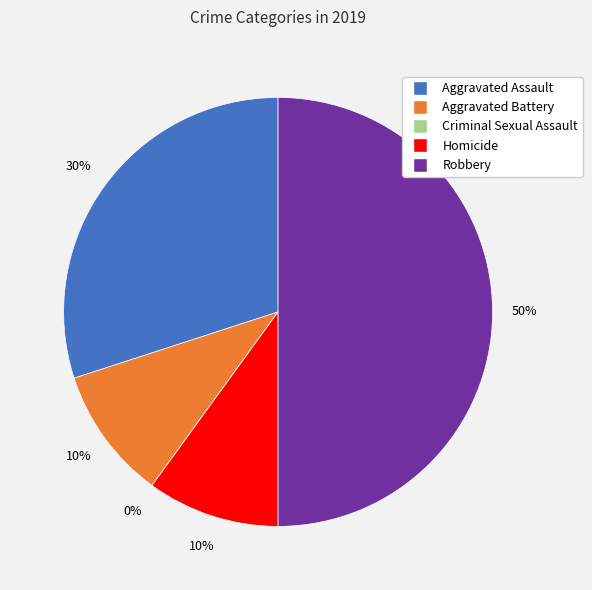

Combined, do Homicide and Aggravated Assault account for over 50%?

No